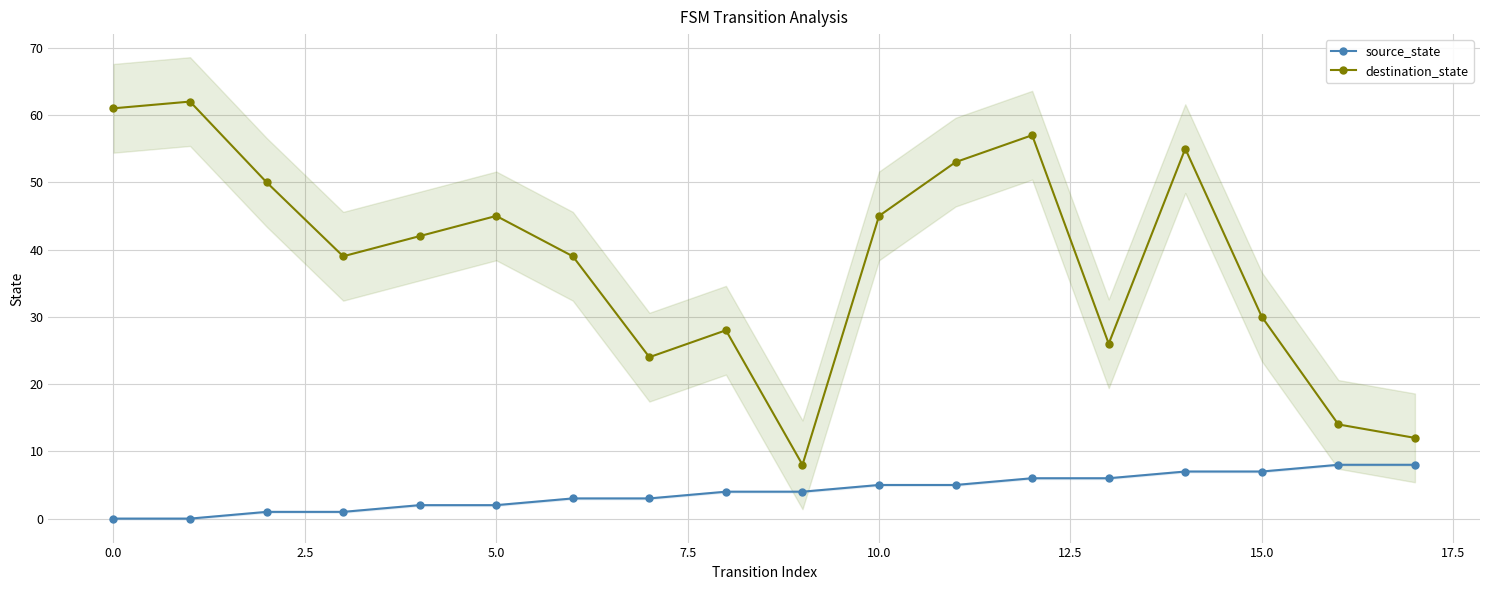

Count the number of data series in this chart.

2